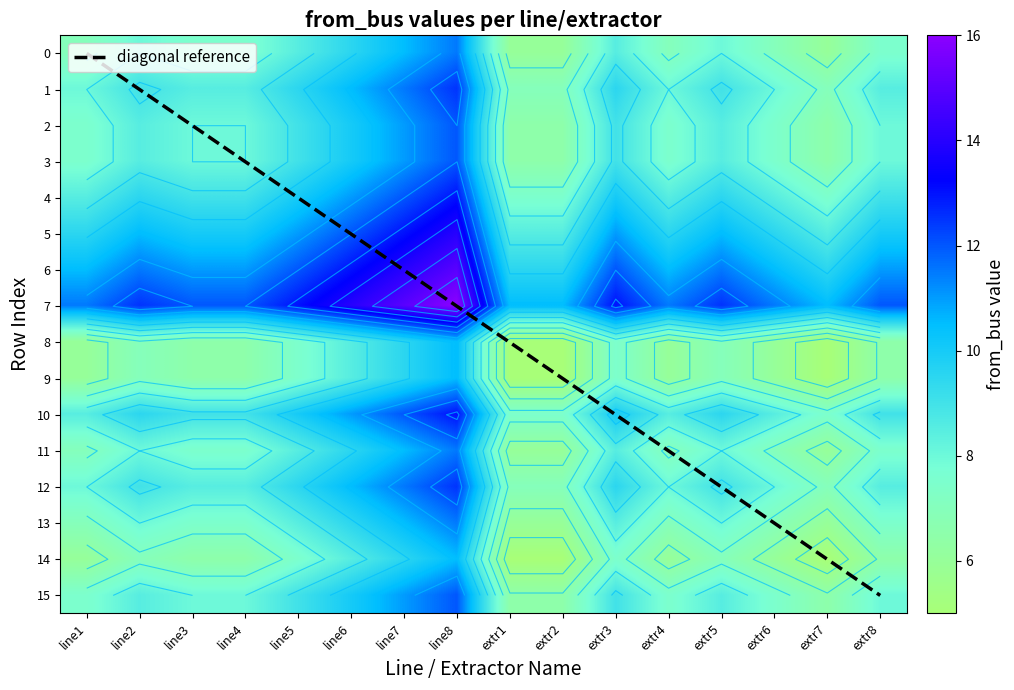

What is the spread (max minus min) of values at extr2?

5.5